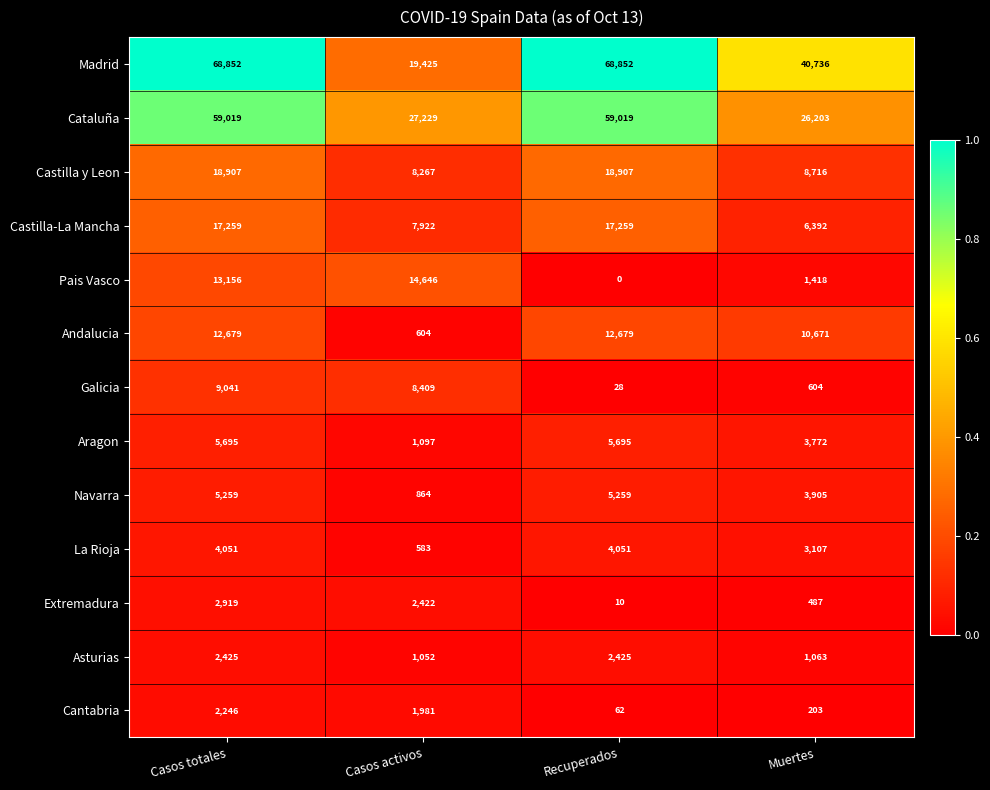

Count the number of categories in the chart.

4